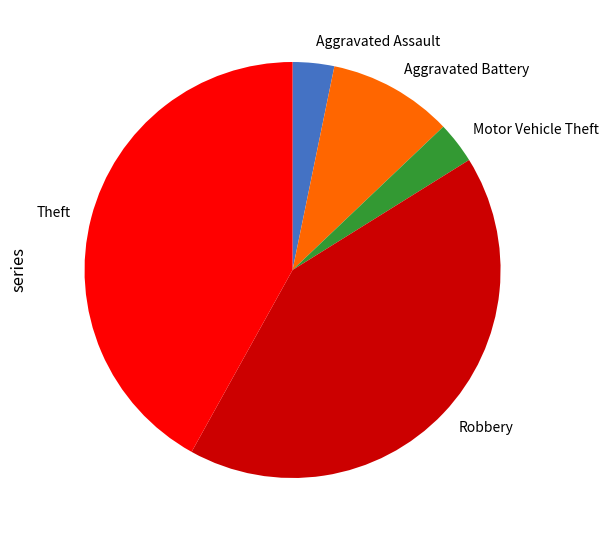

Is there a majority slice in this chart?

No